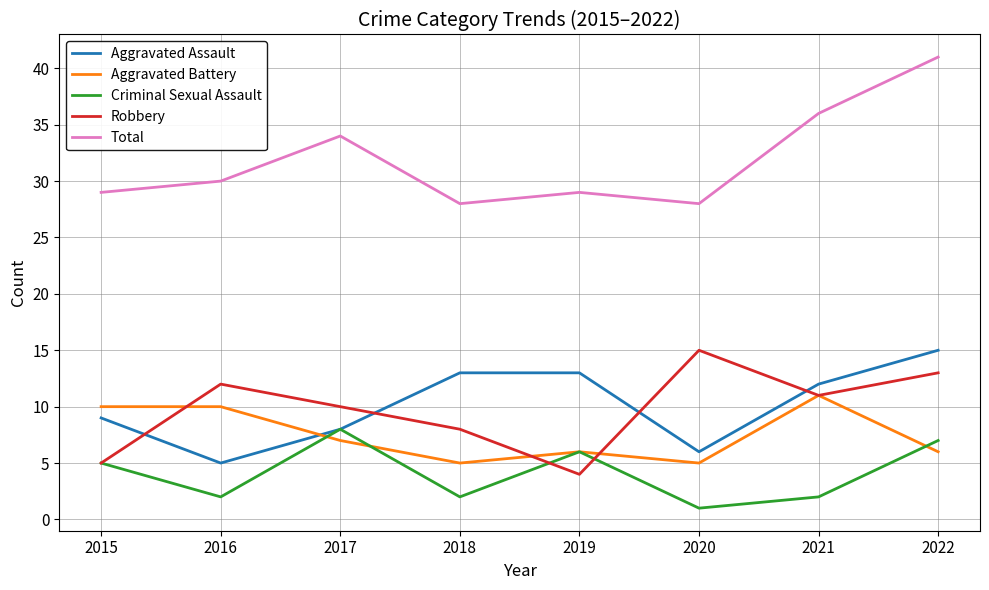

What is the minimum value for Total?

28